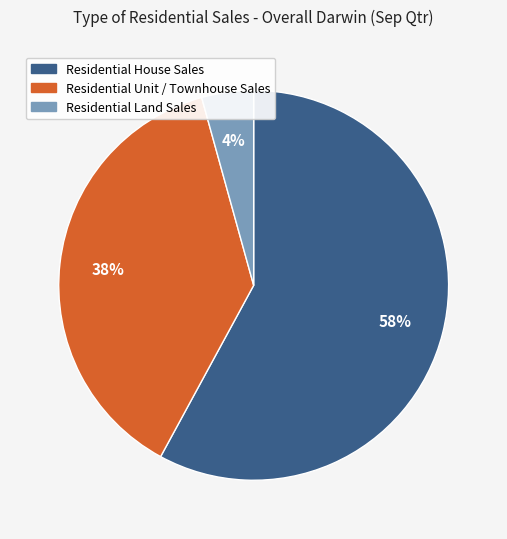

Does Residential Land Sales account for over 50% of the chart?

No